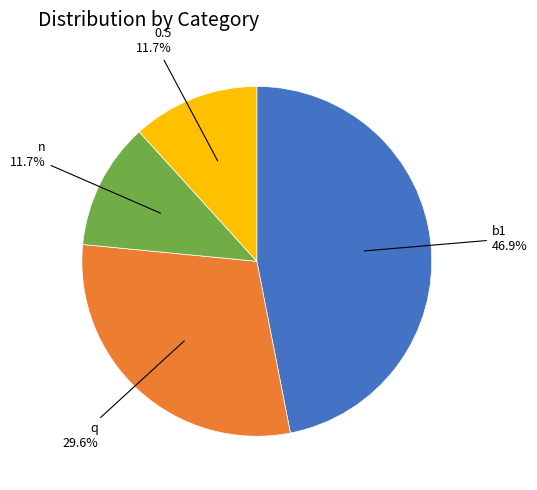

Is there a majority slice in this chart?

No